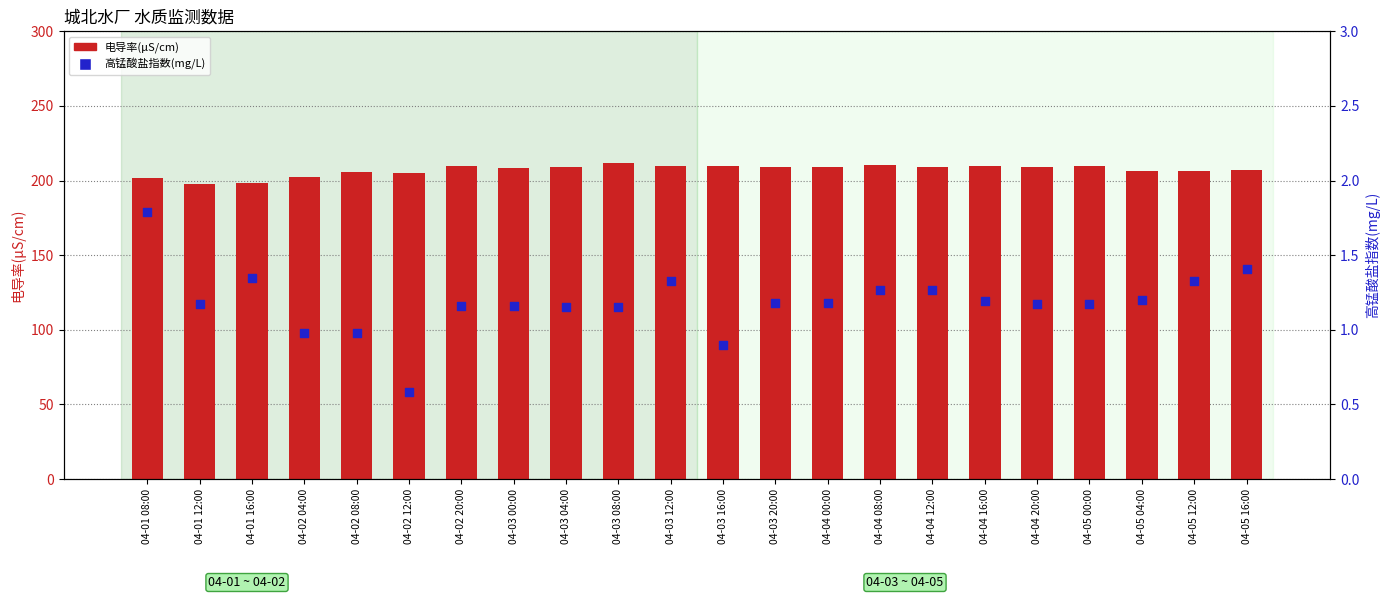

Which series reaches the minimum Y coordinate?

高锰酸盐指数(mg/L)